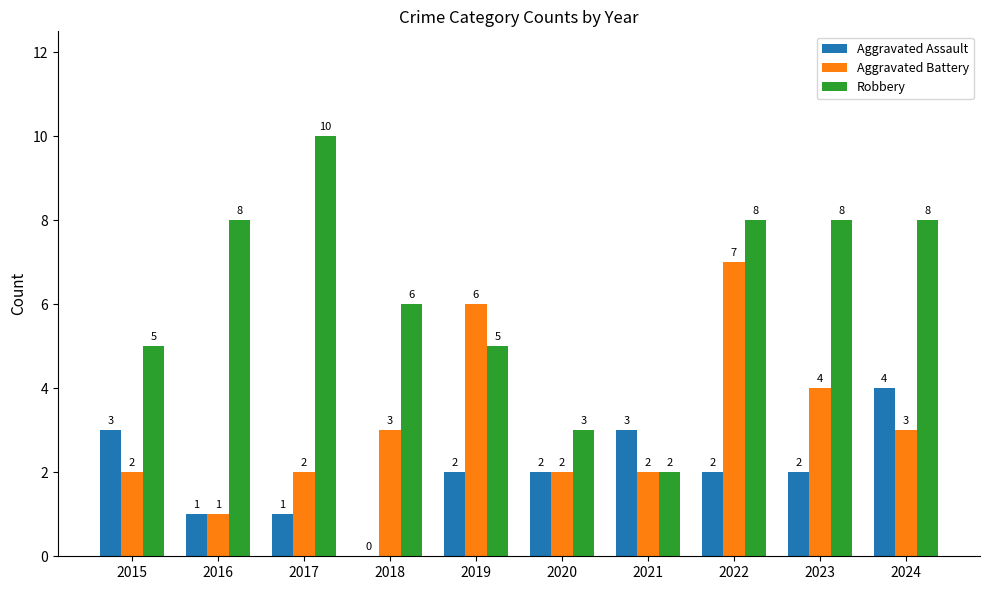

Reading right to left, what are all the values shown in this chart?

Aggravated Assault: 4	2	2	3	2	2	0	1	1	3
Aggravated Battery: 3	4	7	2	2	6	3	2	1	2
Robbery: 8	8	8	2	3	5	6	10	8	5